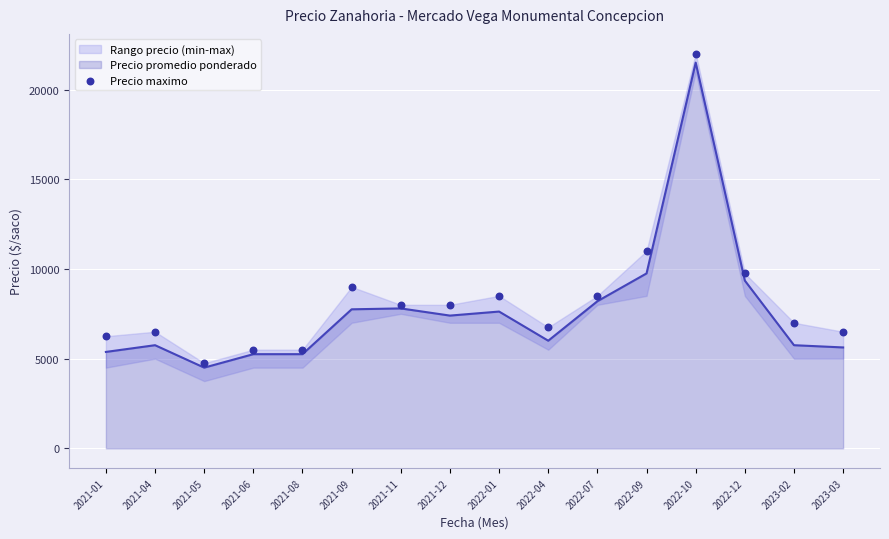

Which has a higher value, 2022-10 or 2021-08?

2022-10